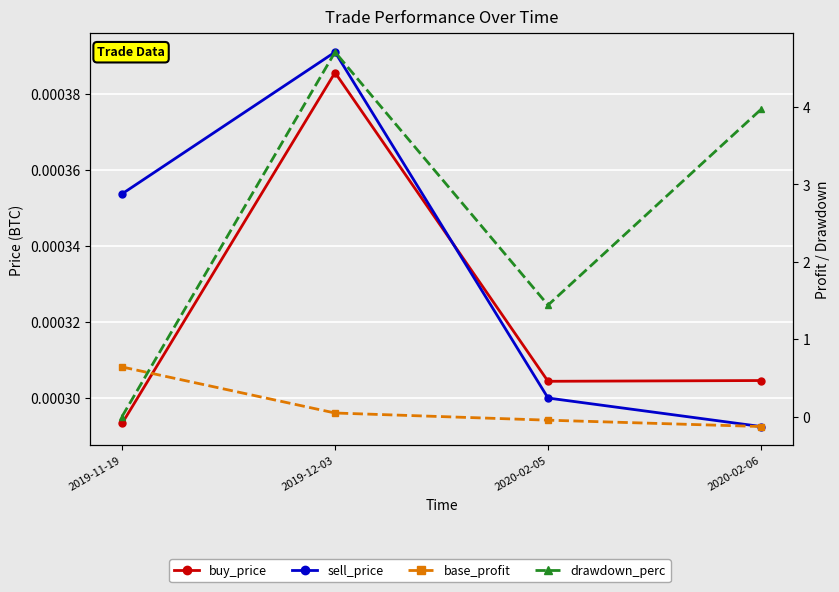

How many lines are shown in the chart?

4